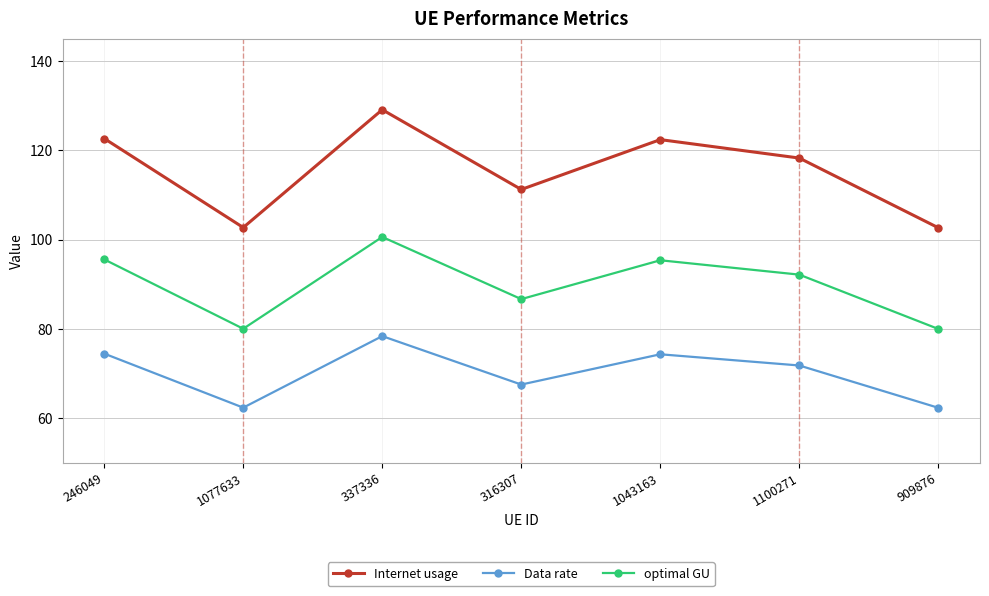

What is the difference between the maximum and second lowest values in the Data rate series?

16.0